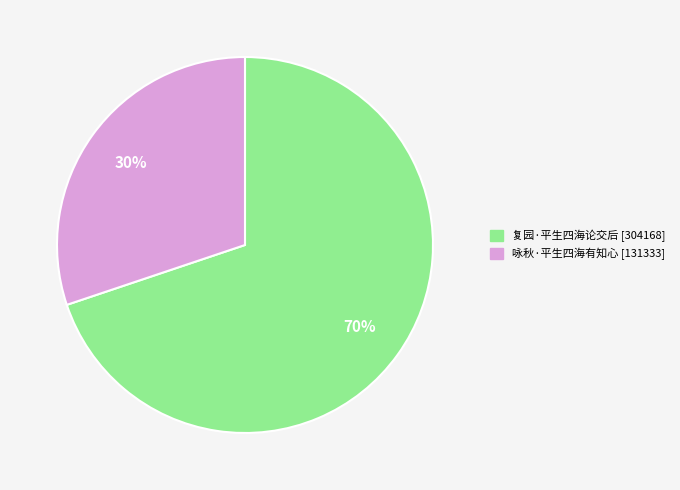

Count the number of slices in the pie.

2